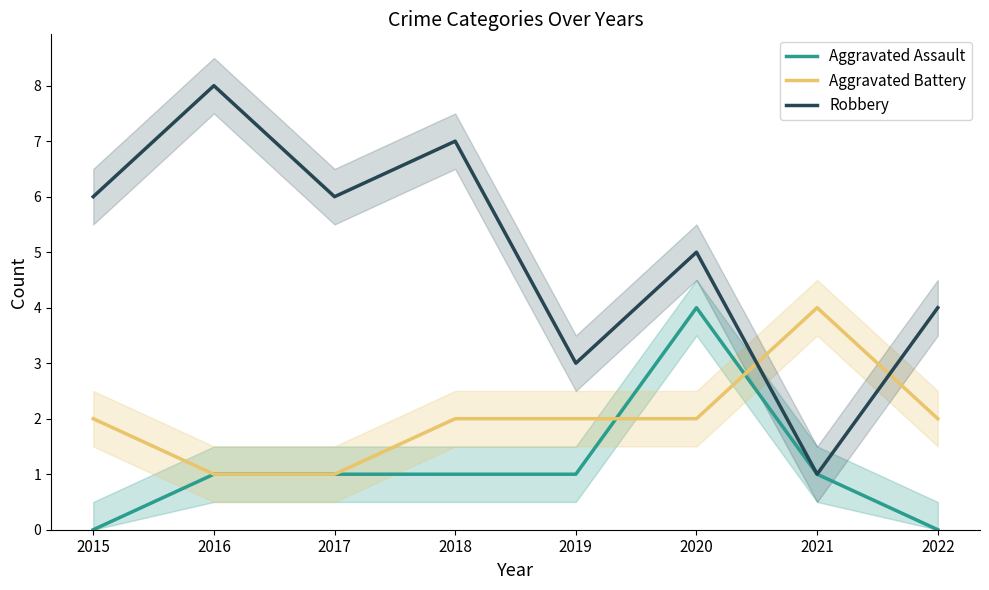

Between 2018 and 2020, which series saw the biggest shift?

Aggravated Assault